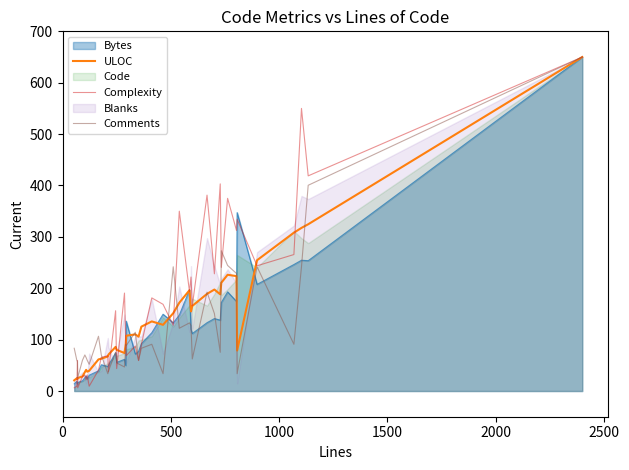

How many values in the Complexity series exceed 156?

20